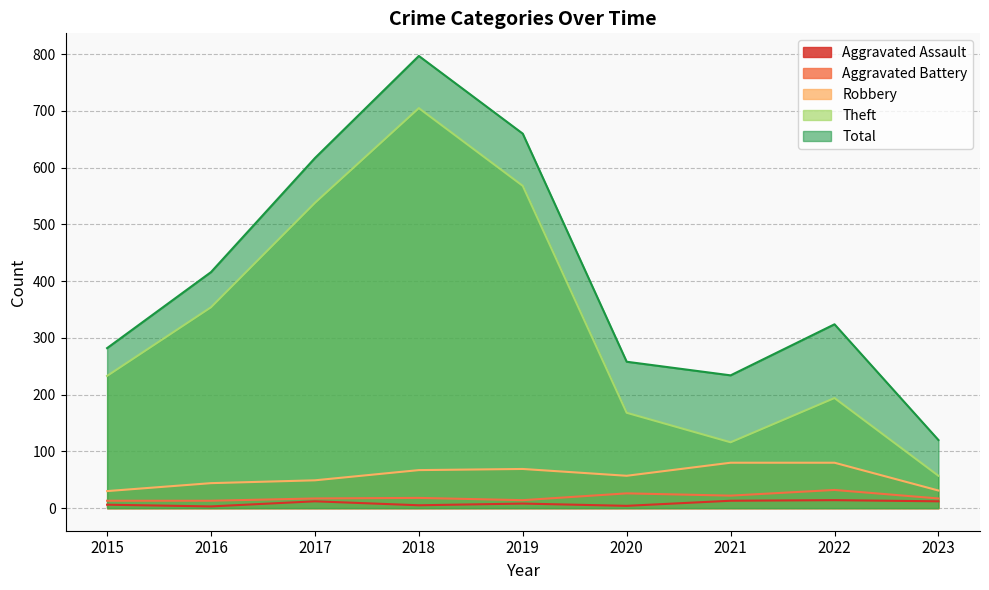

True or false: Robbery and Aggravated Assault cross at least once.

False